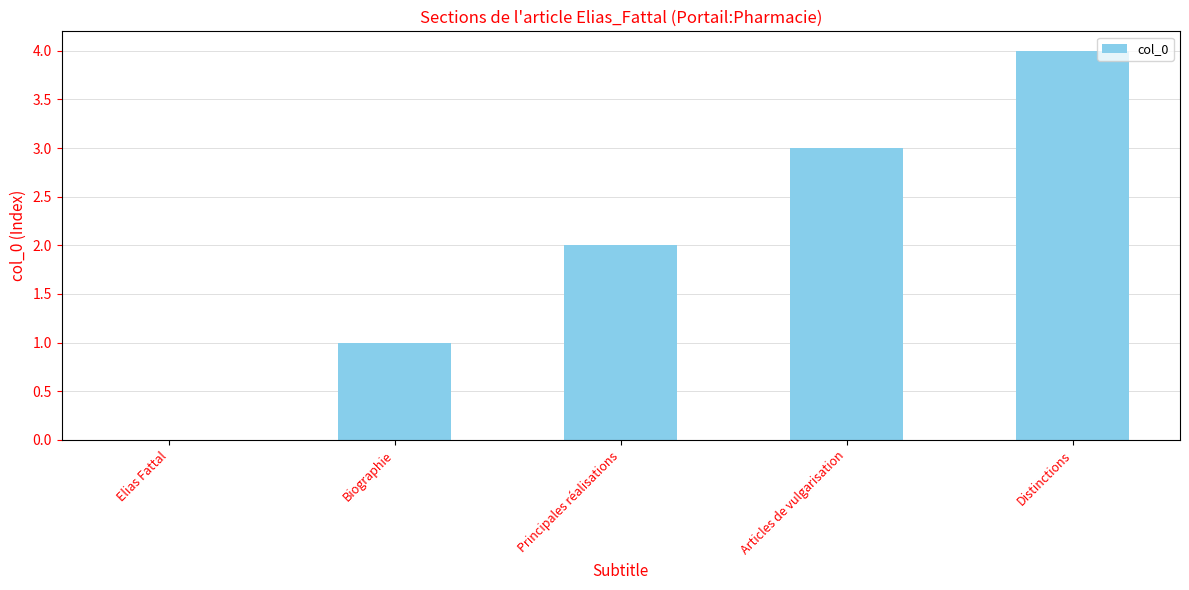

How many positive values are there?

4